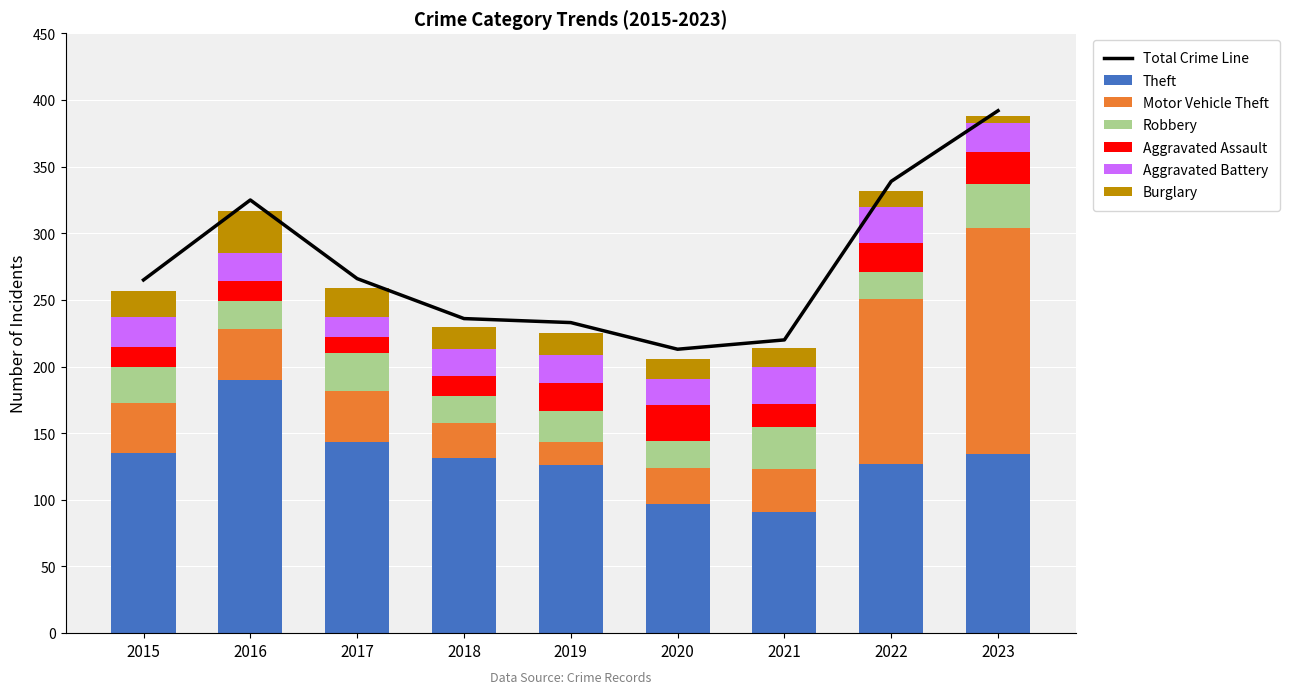

True or false: Aggravated Assault has a value of 12 at 2017.

True